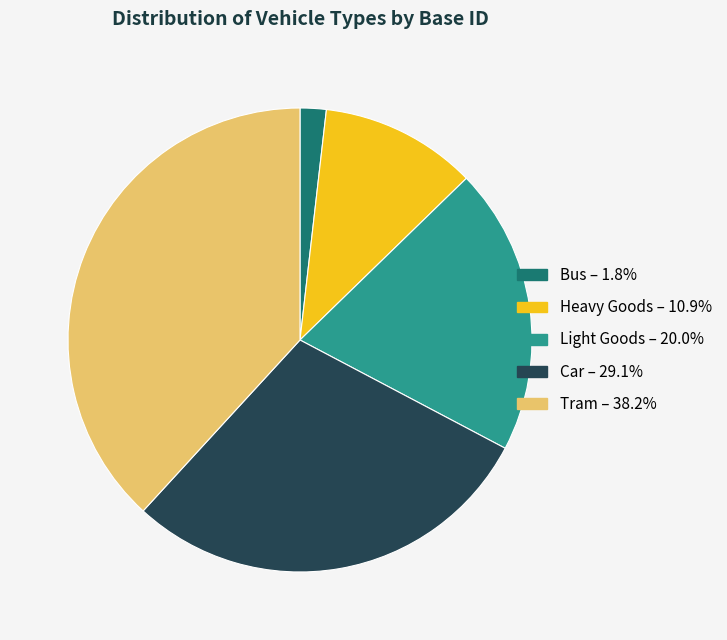

Is Bus the majority of the pie?

No